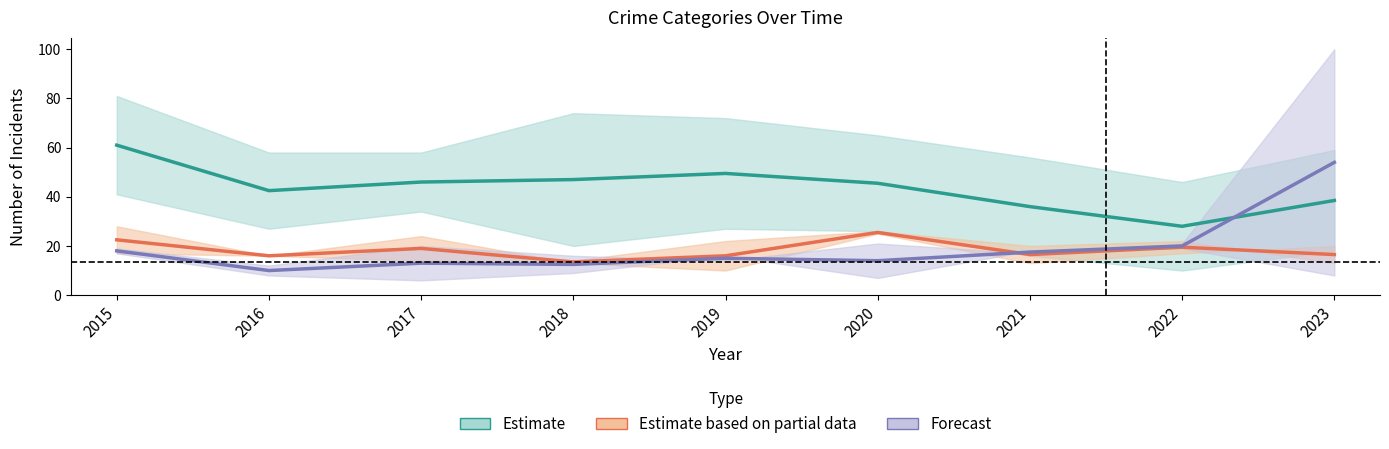

Which label corresponds to the smallest value in the chart?

2017